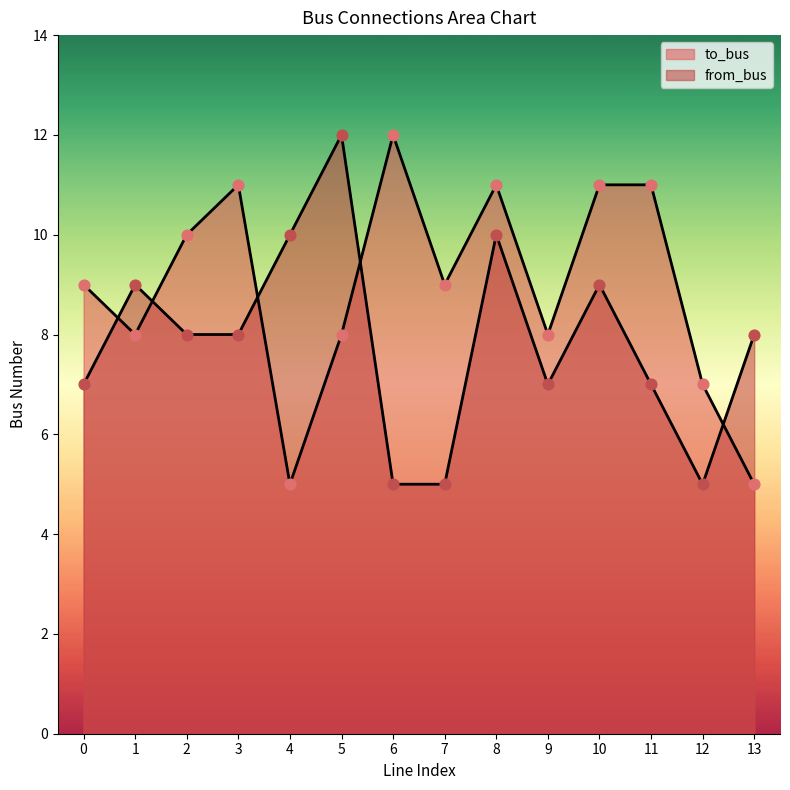

Is the value of to_bus at 4 greater than the value of from_bus at 5?

No